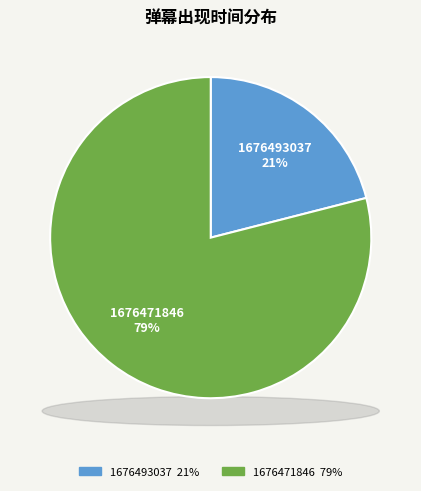

To the nearest percent, what is the difference between the largest and smallest slice percentages?

58%